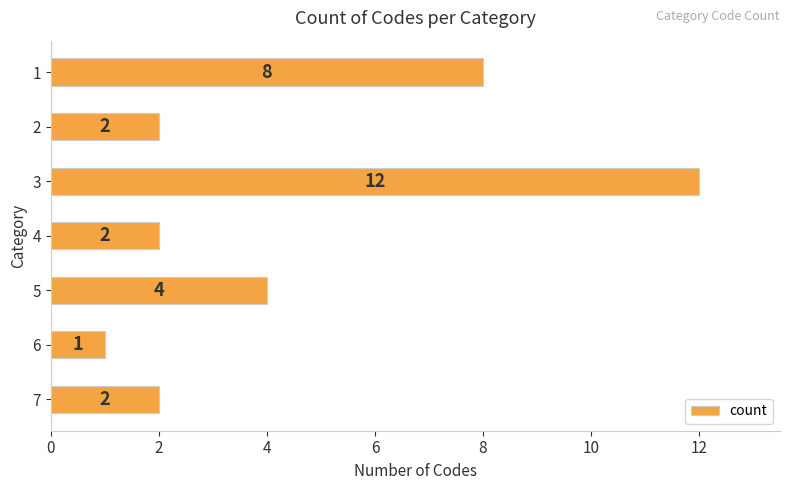

What is the difference between the maximum and minimum values?

11